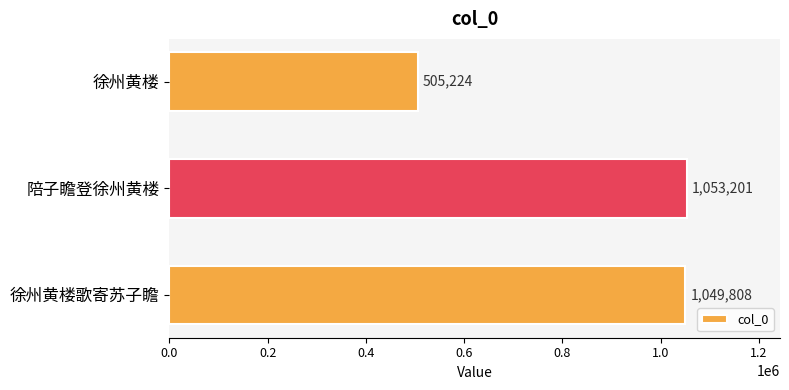

What is the label of the 2nd bar from the top?

陪子瞻登徐州黄楼